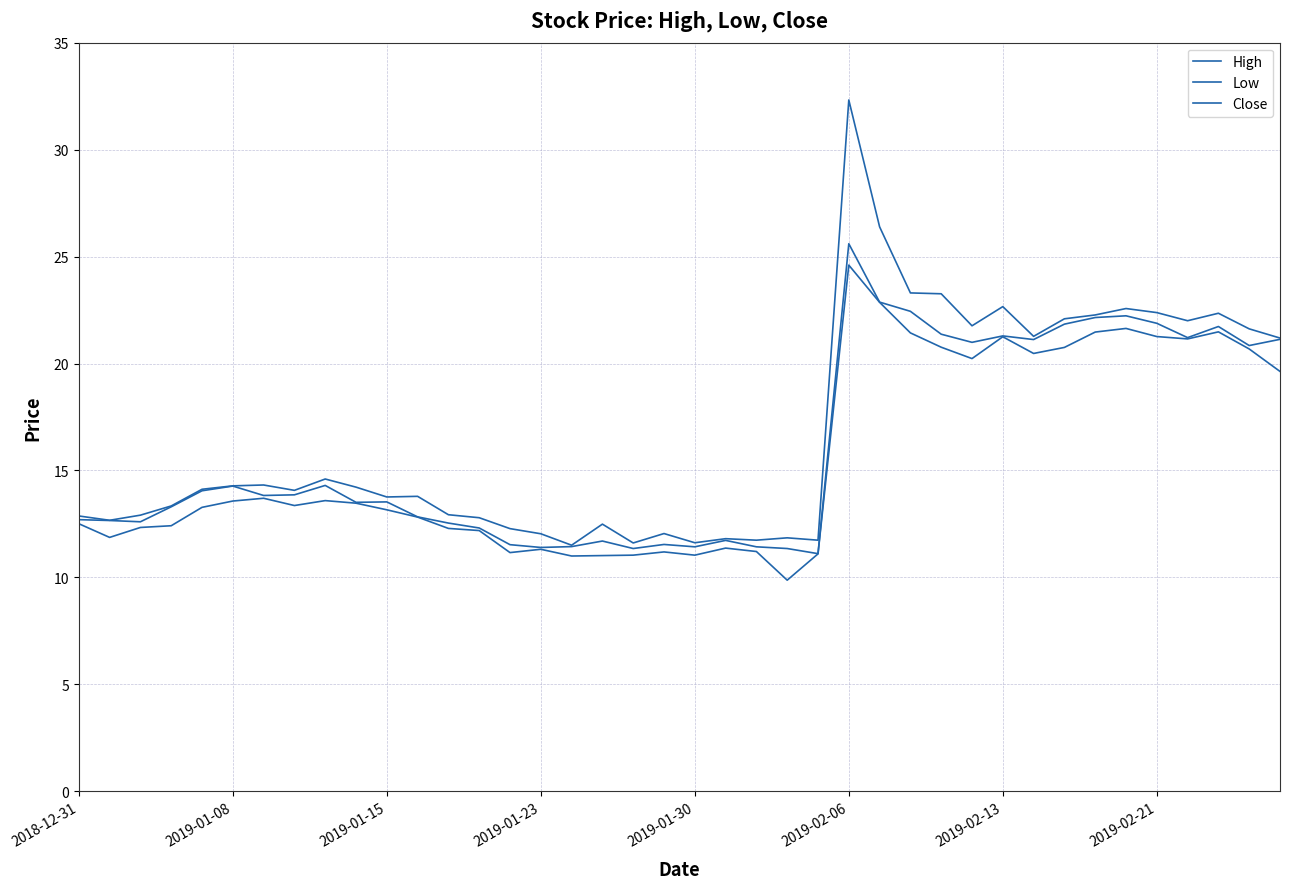

List the series in order of their overall mean, lowest first.

Low, Close, High